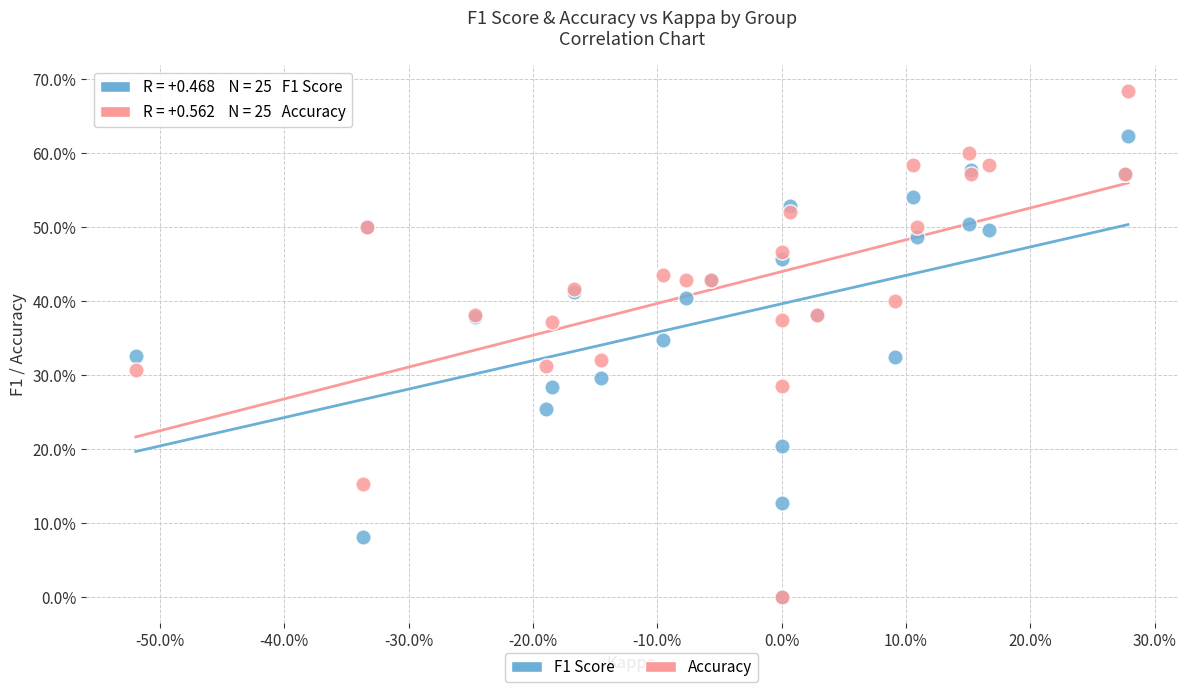

What are all the series names shown in the legend?

F1 Score, Accuracy